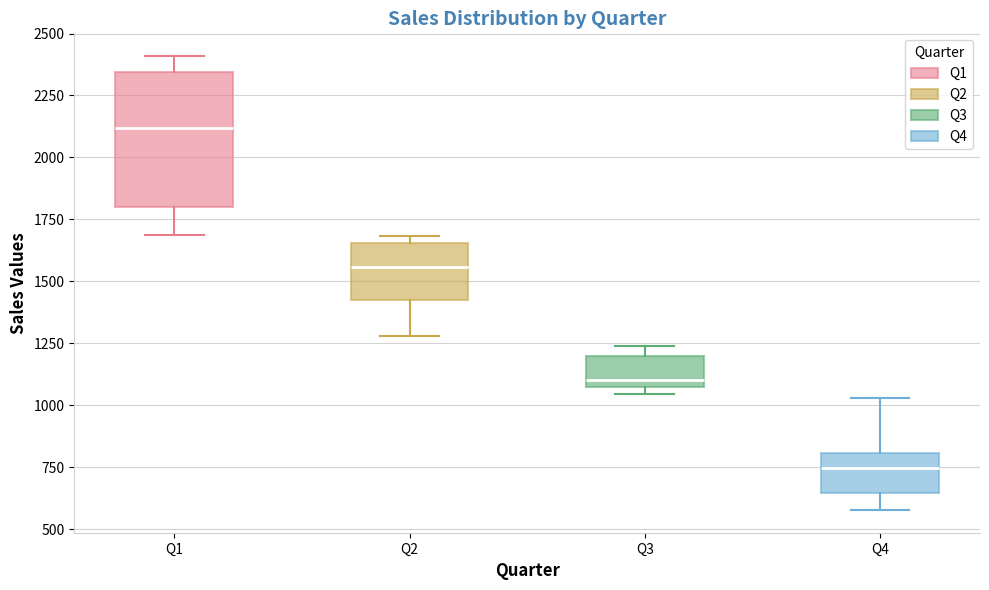

Which box's median line is the lowest?

Q4